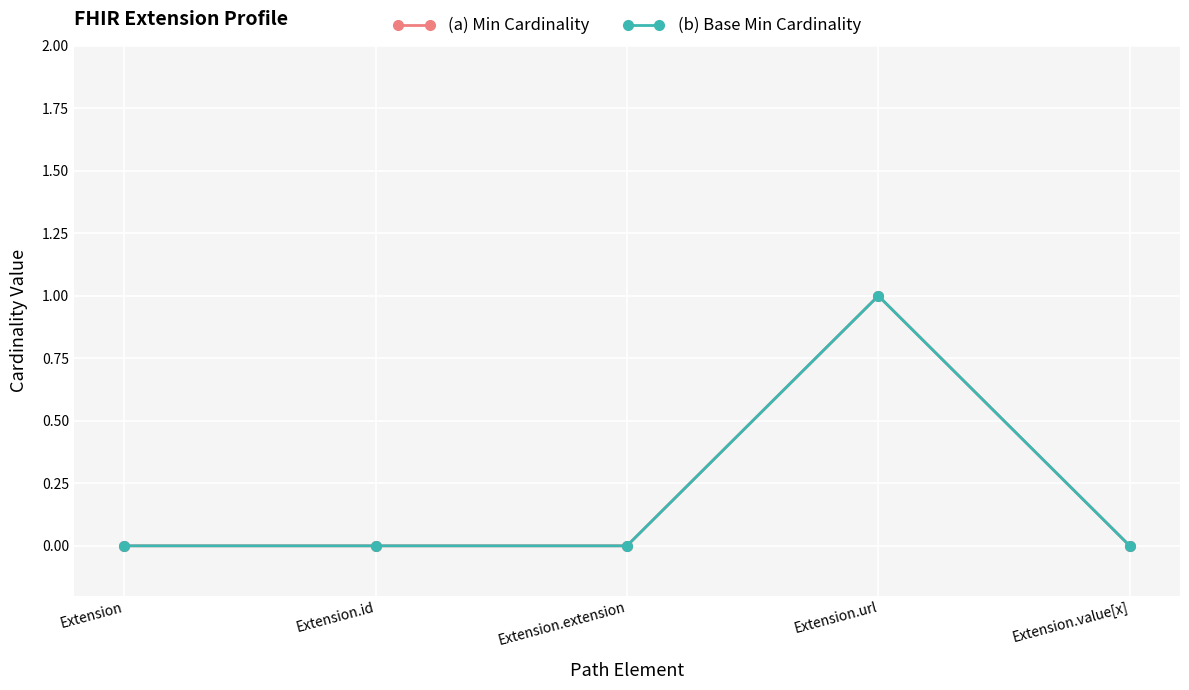

At which category is the sum across all series the highest?

Extension.url